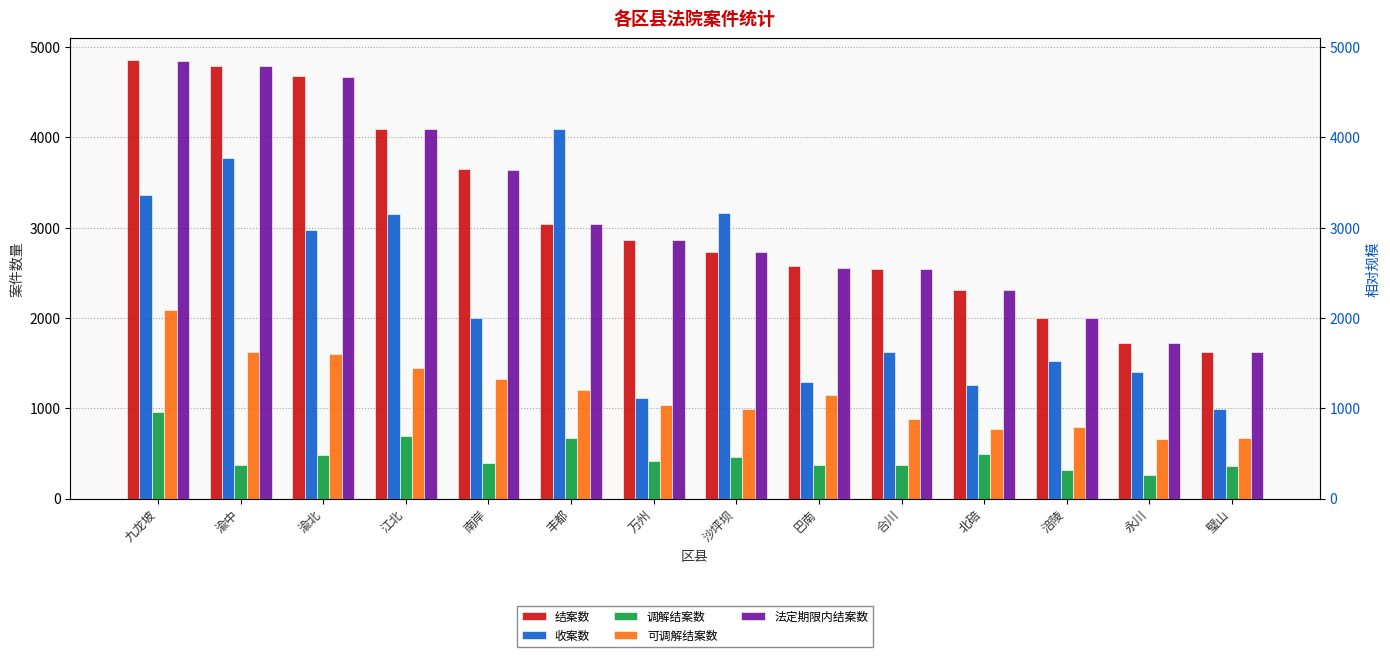

Which series has the largest total across all categories?

结案数